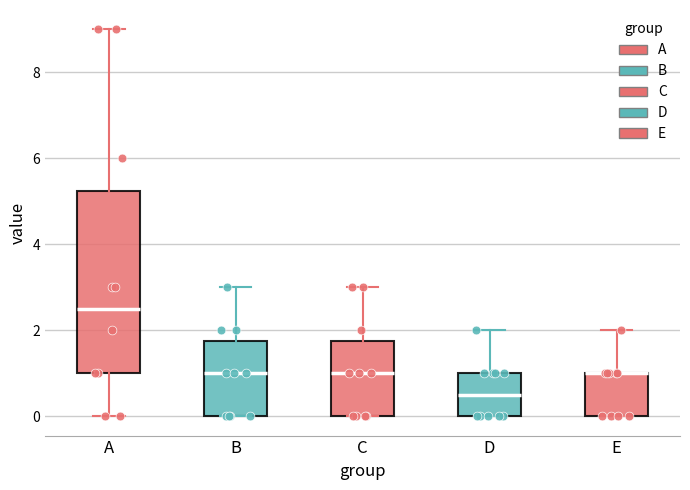

Reading left to right, transcribe this box plot: for each box, give where its median line is, the range the box spans, and where its two whiskers end, as read against the y-axis. The values are not printed on the chart, so give them approximately, as read against the axis.

A: median 2.6, box 1.0 to 5.2, whiskers 0.0 to 9.0
B: median 1.0, box 0.0 to 1.8, whiskers 0.0 to 3.0
C: median 1.0, box 0.0 to 1.8, whiskers 0.0 to 3.0
D: median 0.6, box 0.0 to 1.0, whiskers 0.0 to 2.0
E: median 1.0 (drawn on the box's upper edge), box 0.0 to 1.0, whiskers 0.0 to 2.0